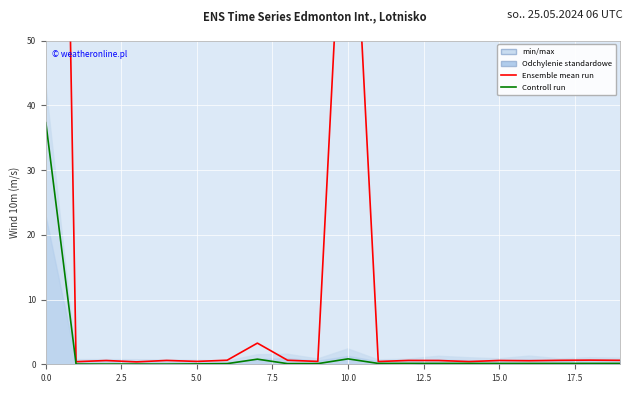

List the series in order of their overall mean, highest first.

Ensemble mean run, Controll run